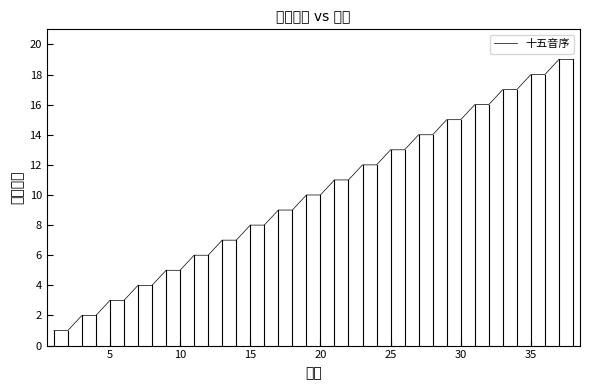

What is the maximum value shown in the chart?

19